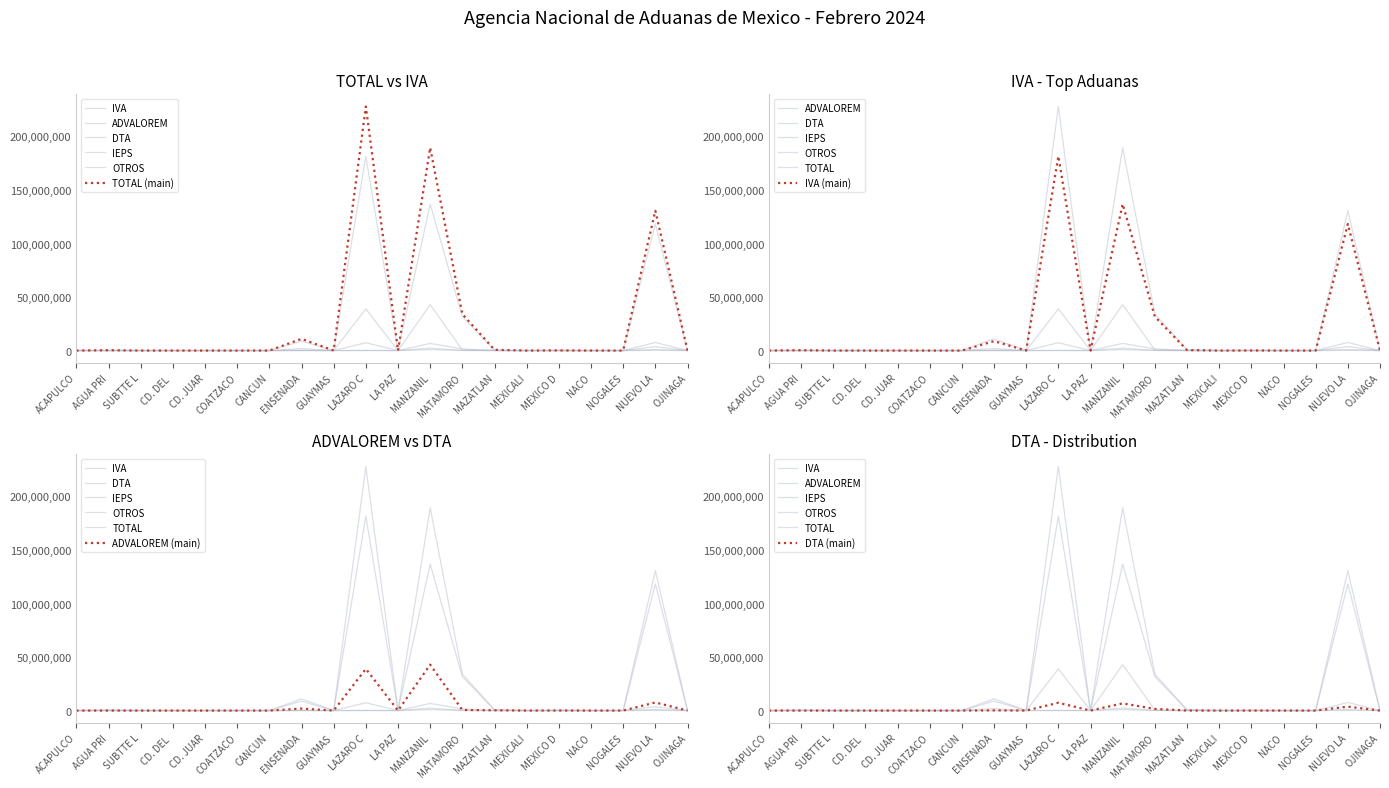

What is the label of the 10th point from the right?

LA PAZ